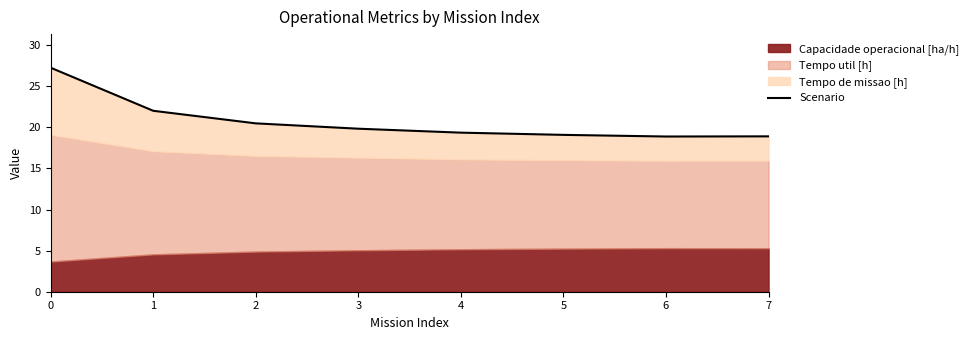

Approximately how many times larger is the value at 3 compared to 2?

1.0